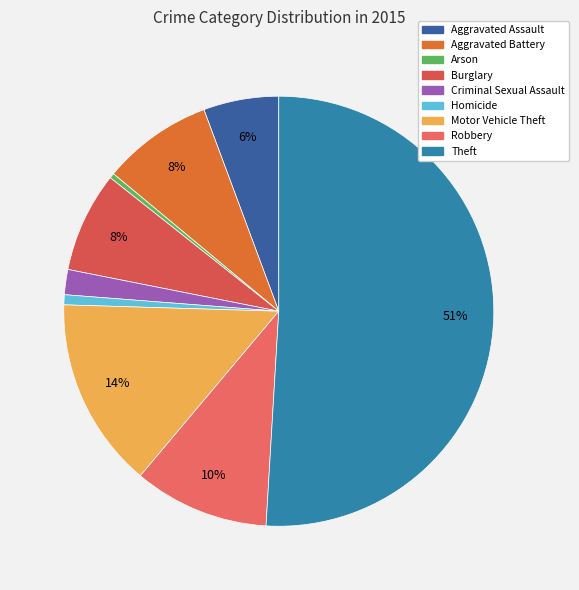

The Arson slice represents 0% of the pie. True or false?

True